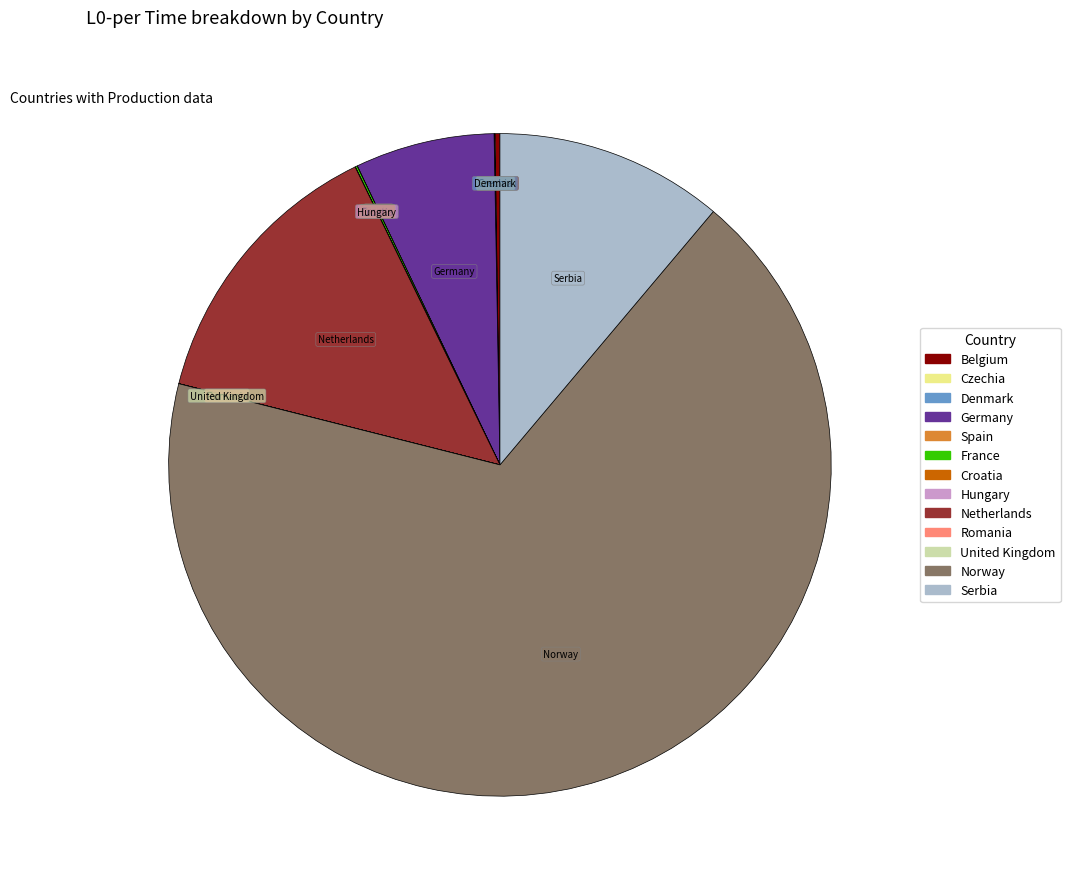

Which category has the biggest portion of the pie?

Norway